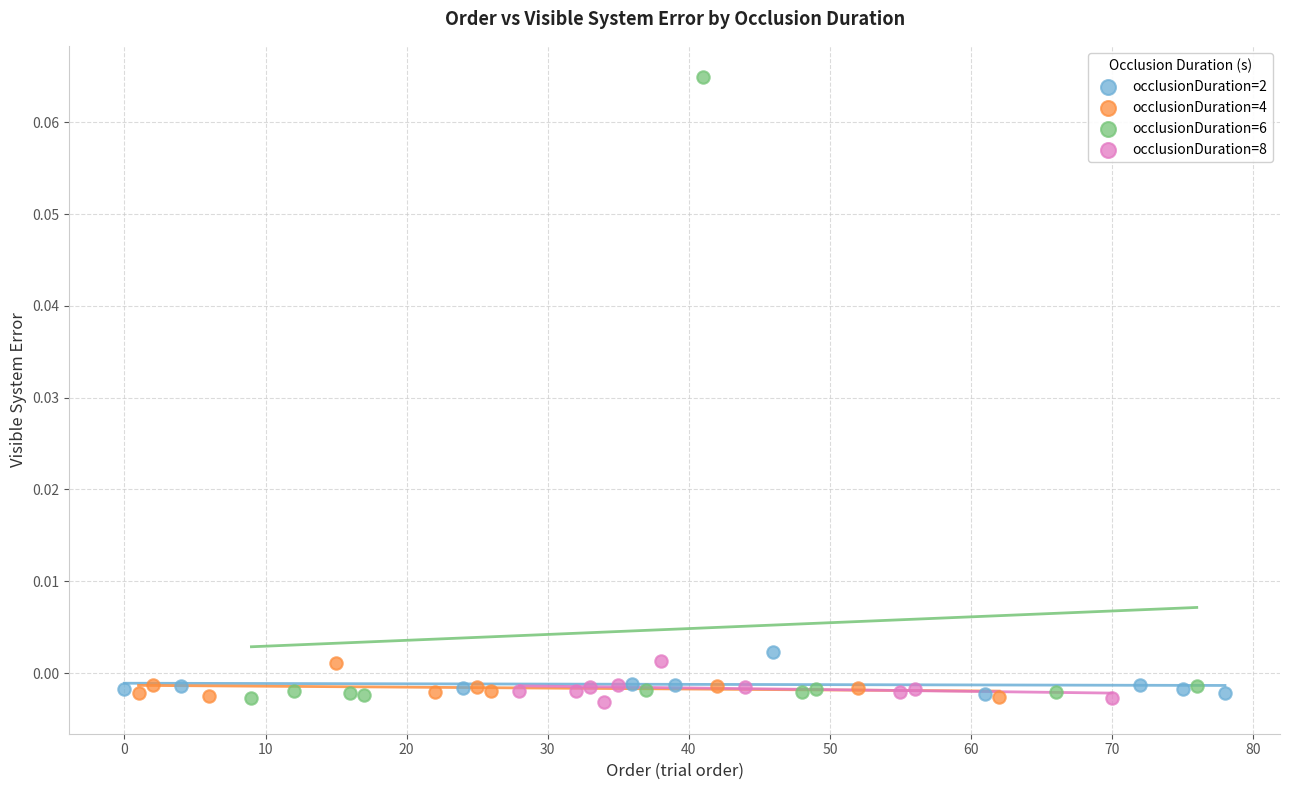

Which series has the largest Y range (max minus min)?

occlusionDuration=6